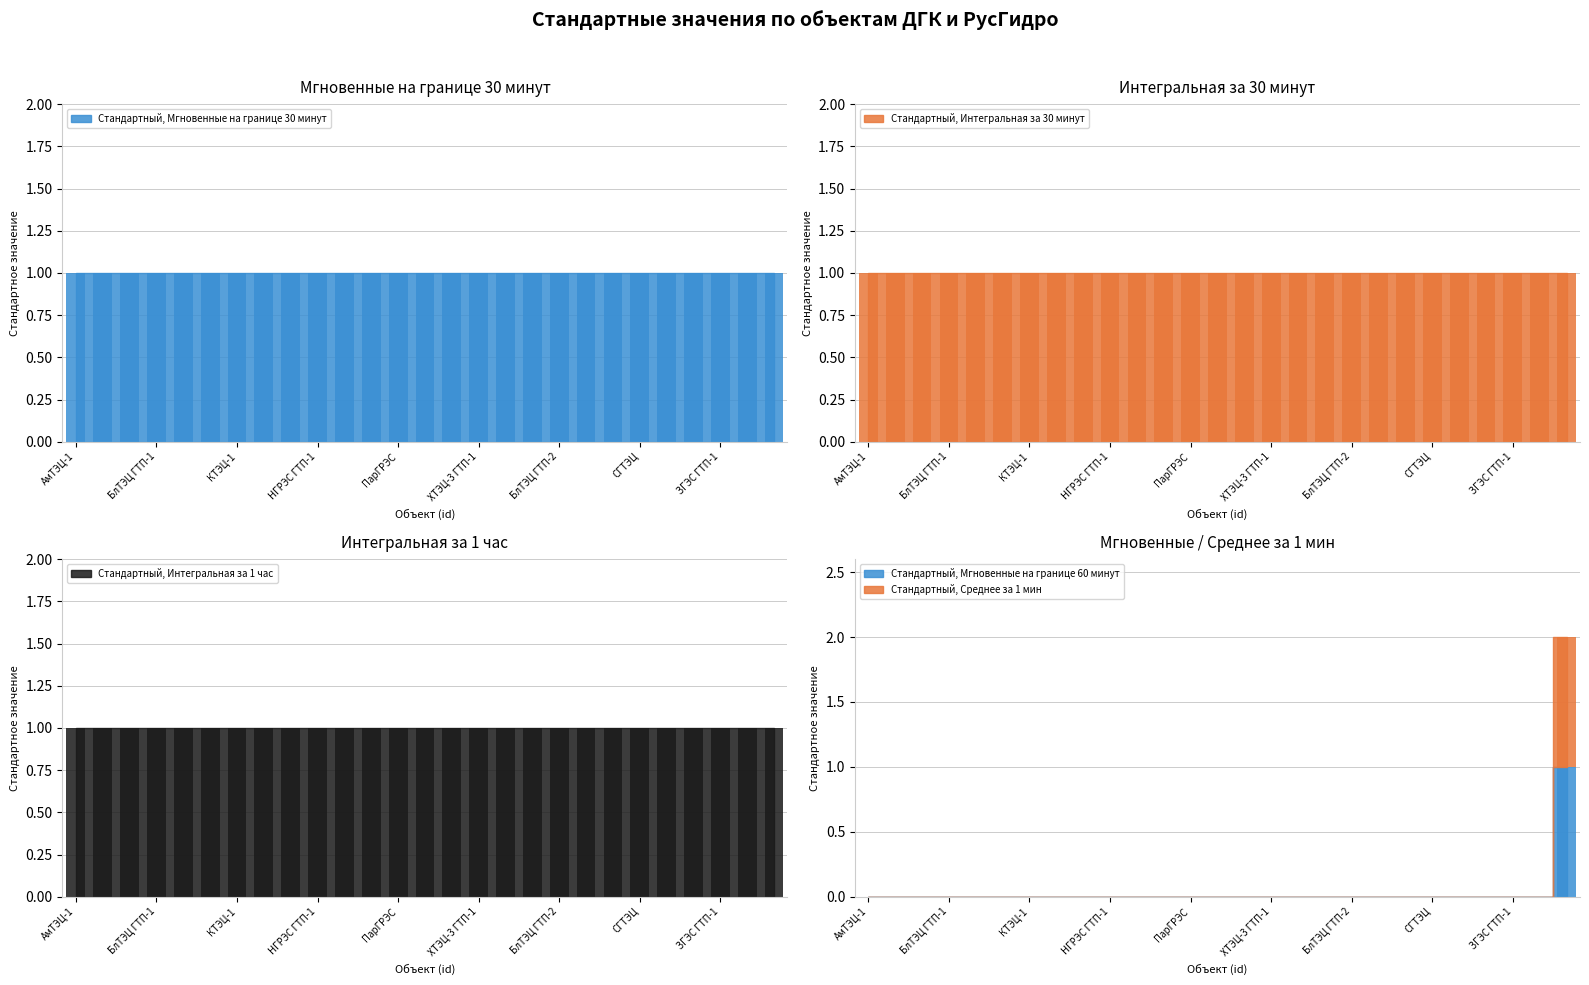

Reading right to left, transcribe all the data shown in this chart.

Стандартный, Мгновенные на границе 30 минут: ХТЭЦ-3 полигон=1	ЗГЭС ГТП-2=1	ЗГЭС ГТП-1=1	БГЭС ГТП-2=1	БГЭС ГТП-1=1	СГТЭЦ=1	ВосТЭЦ=1	ЧуТЭЦ=1	БлТЭЦ ГТП-2=1	МайГРЭС=1	ХТЭЦ-3 ГТП-2=1	ХТЭЦ-3 ГТП-1=1	ХТЭЦ-1=1	РайГРЭС=1	ПарГРЭС=1	НикТЭЦ=1	НГРЭС ГТП-2=1	НГРЭС ГТП-1=1	КТЭЦ-3=1	КТЭЦ-2=1	КТЭЦ-1=1	ВлТЭЦ-2 ГТП-2=1	ВлТЭЦ-2 ГТП-1=1	БлТЭЦ ГТП-1=1	АрТЭЦ ГТП-2=1	АрТЭЦ ГТП-1=1	АмТЭЦ-1=1
Стандартный, Интегральная за 30 минут: ХТЭЦ-3 полигон=1	ЗГЭС ГТП-2=1	ЗГЭС ГТП-1=1	БГЭС ГТП-2=1	БГЭС ГТП-1=1	СГТЭЦ=1	ВосТЭЦ=1	ЧуТЭЦ=1	БлТЭЦ ГТП-2=1	МайГРЭС=1	ХТЭЦ-3 ГТП-2=1	ХТЭЦ-3 ГТП-1=1	ХТЭЦ-1=1	РайГРЭС=1	ПарГРЭС=1	НикТЭЦ=1	НГРЭС ГТП-2=1	НГРЭС ГТП-1=1	КТЭЦ-3=1	КТЭЦ-2=1	КТЭЦ-1=1	ВлТЭЦ-2 ГТП-2=1	ВлТЭЦ-2 ГТП-1=1	БлТЭЦ ГТП-1=1	АрТЭЦ ГТП-2=1	АрТЭЦ ГТП-1=1	АмТЭЦ-1=1
Стандартный, Интегральная за 1 час: ХТЭЦ-3 полигон=1	ЗГЭС ГТП-2=1	ЗГЭС ГТП-1=1	БГЭС ГТП-2=1	БГЭС ГТП-1=1	СГТЭЦ=1	ВосТЭЦ=1	ЧуТЭЦ=1	БлТЭЦ ГТП-2=1	МайГРЭС=1	ХТЭЦ-3 ГТП-2=1	ХТЭЦ-3 ГТП-1=1	ХТЭЦ-1=1	РайГРЭС=1	ПарГРЭС=1	НикТЭЦ=1	НГРЭС ГТП-2=1	НГРЭС ГТП-1=1	КТЭЦ-3=1	КТЭЦ-2=1	КТЭЦ-1=1	ВлТЭЦ-2 ГТП-2=1	ВлТЭЦ-2 ГТП-1=1	БлТЭЦ ГТП-1=1	АрТЭЦ ГТП-2=1	АрТЭЦ ГТП-1=1	АмТЭЦ-1=1
Стандартный, Мгновенные на границе 60 минут: ХТЭЦ-3 полигон=1	ЗГЭС ГТП-2=0	ЗГЭС ГТП-1=0	БГЭС ГТП-2=0	БГЭС ГТП-1=0	СГТЭЦ=0	ВосТЭЦ=0	ЧуТЭЦ=0	БлТЭЦ ГТП-2=0	МайГРЭС=0	ХТЭЦ-3 ГТП-2=0	ХТЭЦ-3 ГТП-1=0	ХТЭЦ-1=0	РайГРЭС=0	ПарГРЭС=0	НикТЭЦ=0	НГРЭС ГТП-2=0	НГРЭС ГТП-1=0	КТЭЦ-3=0	КТЭЦ-2=0	КТЭЦ-1=0	ВлТЭЦ-2 ГТП-2=0	ВлТЭЦ-2 ГТП-1=0	БлТЭЦ ГТП-1=0	АрТЭЦ ГТП-2=0	АрТЭЦ ГТП-1=0	АмТЭЦ-1=0
Стандартный, Среднее за 1 мин: ХТЭЦ-3 полигон=1	ЗГЭС ГТП-2=0	ЗГЭС ГТП-1=0	БГЭС ГТП-2=0	БГЭС ГТП-1=0	СГТЭЦ=0	ВосТЭЦ=0	ЧуТЭЦ=0	БлТЭЦ ГТП-2=0	МайГРЭС=0	ХТЭЦ-3 ГТП-2=0	ХТЭЦ-3 ГТП-1=0	ХТЭЦ-1=0	РайГРЭС=0	ПарГРЭС=0	НикТЭЦ=0	НГРЭС ГТП-2=0	НГРЭС ГТП-1=0	КТЭЦ-3=0	КТЭЦ-2=0	КТЭЦ-1=0	ВлТЭЦ-2 ГТП-2=0	ВлТЭЦ-2 ГТП-1=0	БлТЭЦ ГТП-1=0	АрТЭЦ ГТП-2=0	АрТЭЦ ГТП-1=0	АмТЭЦ-1=0